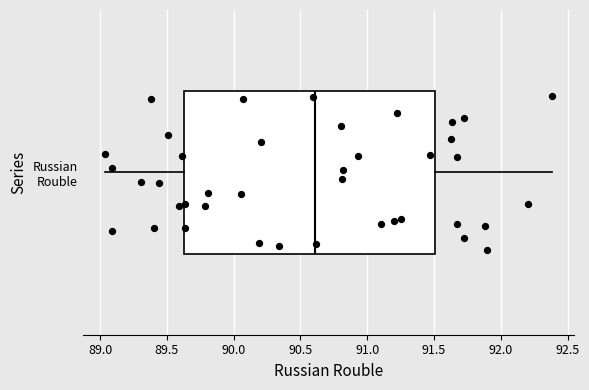

Where does the left whisker of the box for Russian Rouble end on the x-axis? The values are not printed on the chart, so give them approximately, as read against the axis.

89.05